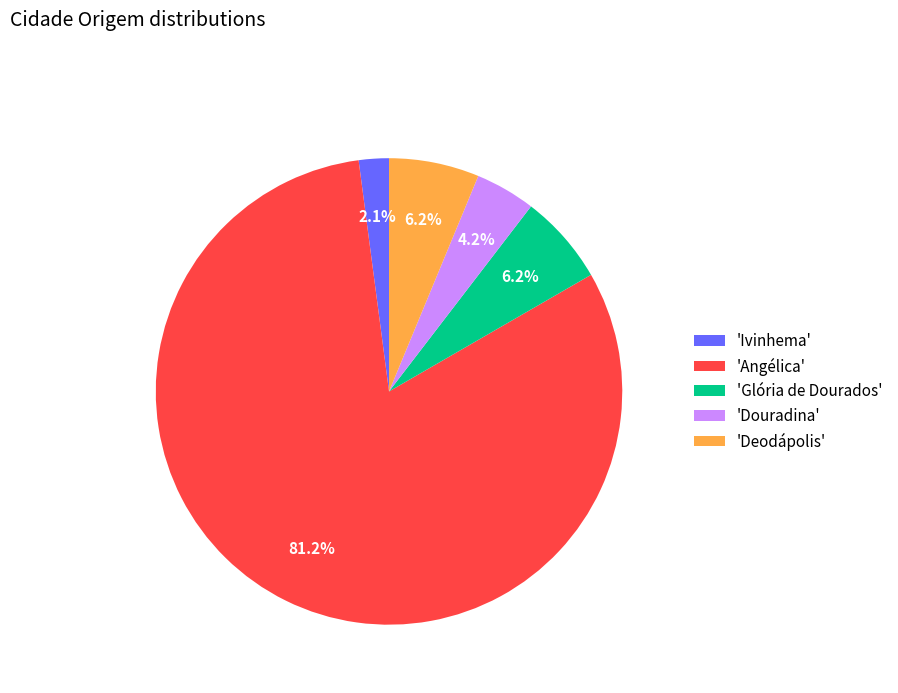

Which category has the smallest portion of the pie?

'Ivinhema'